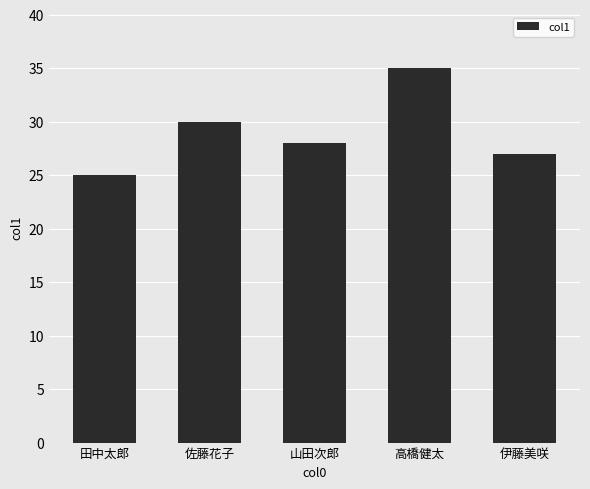

What is the change in value from 田中太郎 to 山田次郎?

+3